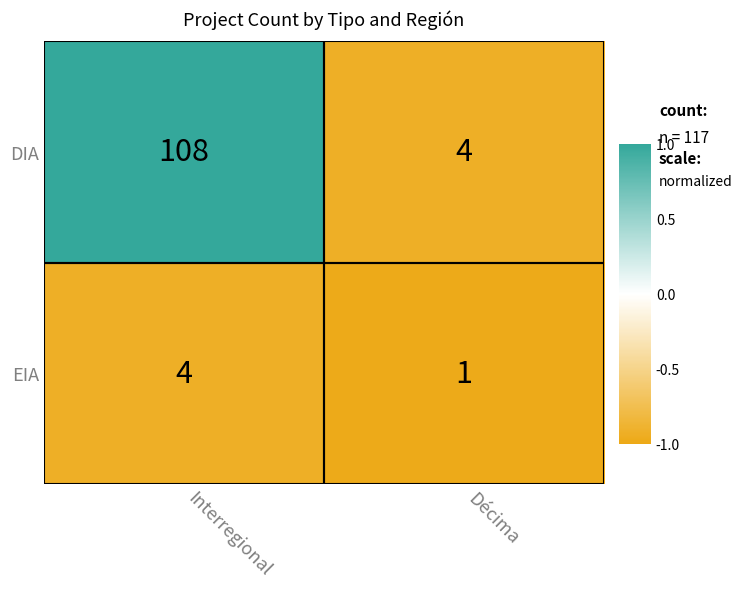

What is the sum of the EIA values at Décima and Interregional?

5